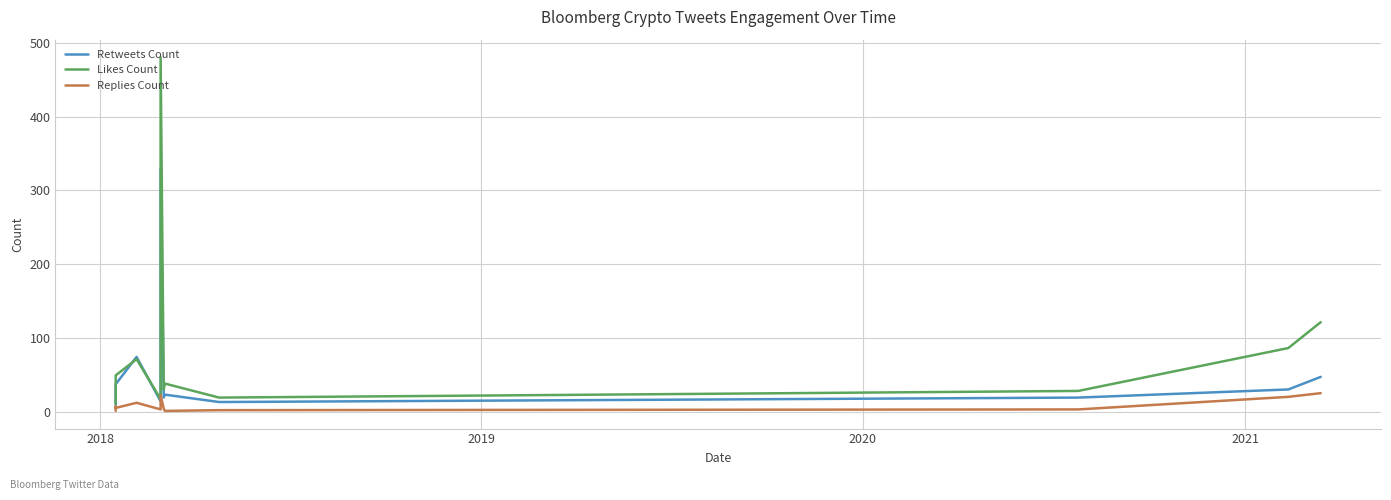

List the series in order of their peak value, highest first.

Likes Count, Retweets Count, Replies Count